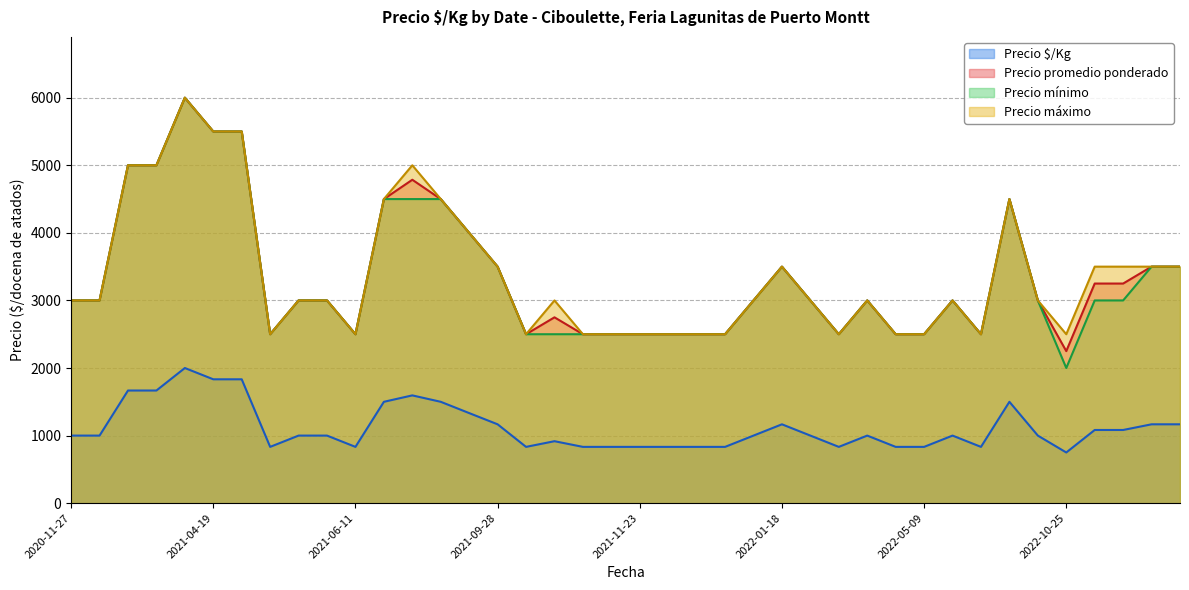

How many values in the Precio promedio ponderado series exceed 3000?

16